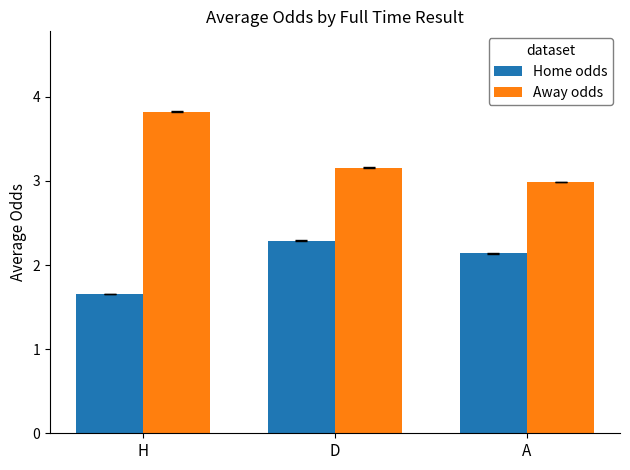

Which category has the lowest value in the Home odds series?

H